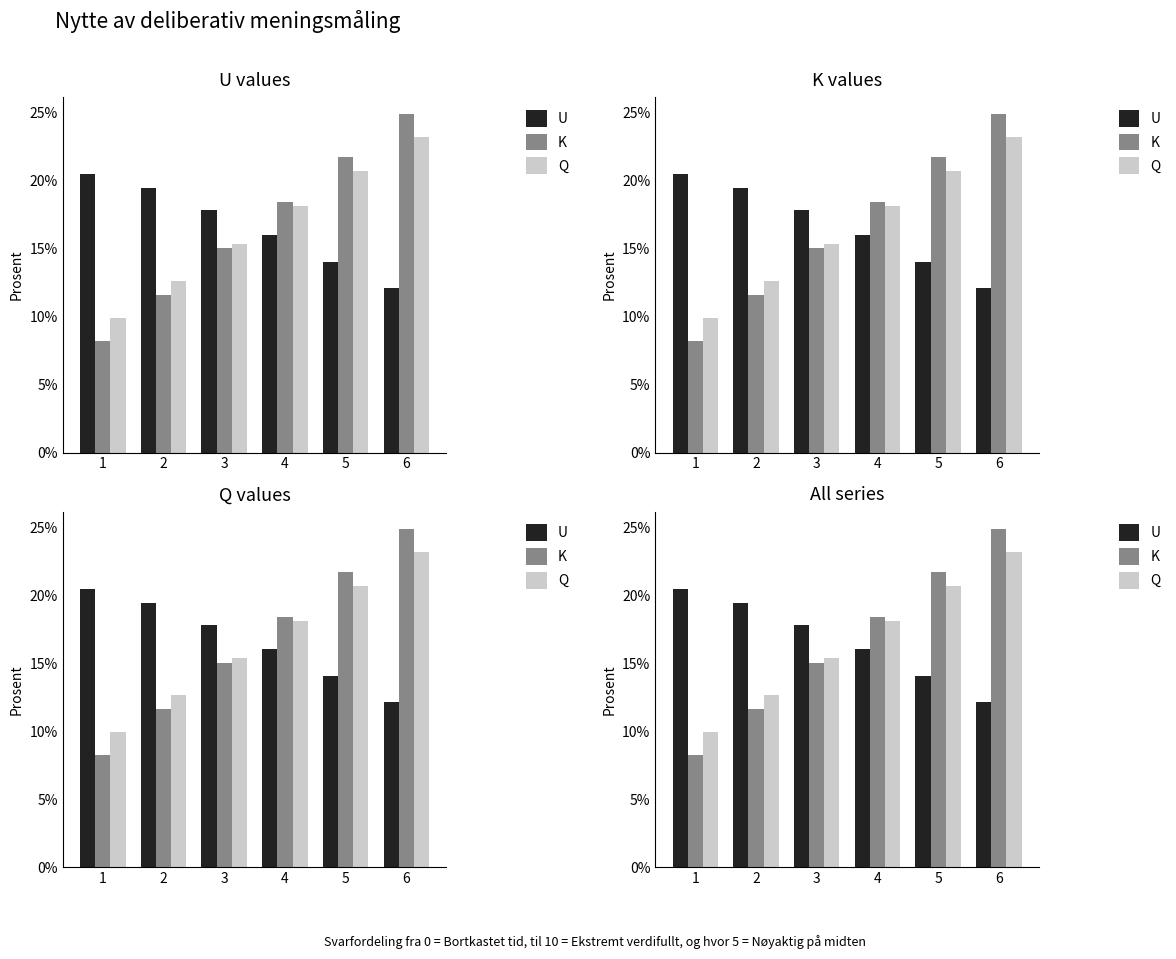

At which category is the sum across all series the highest?

6